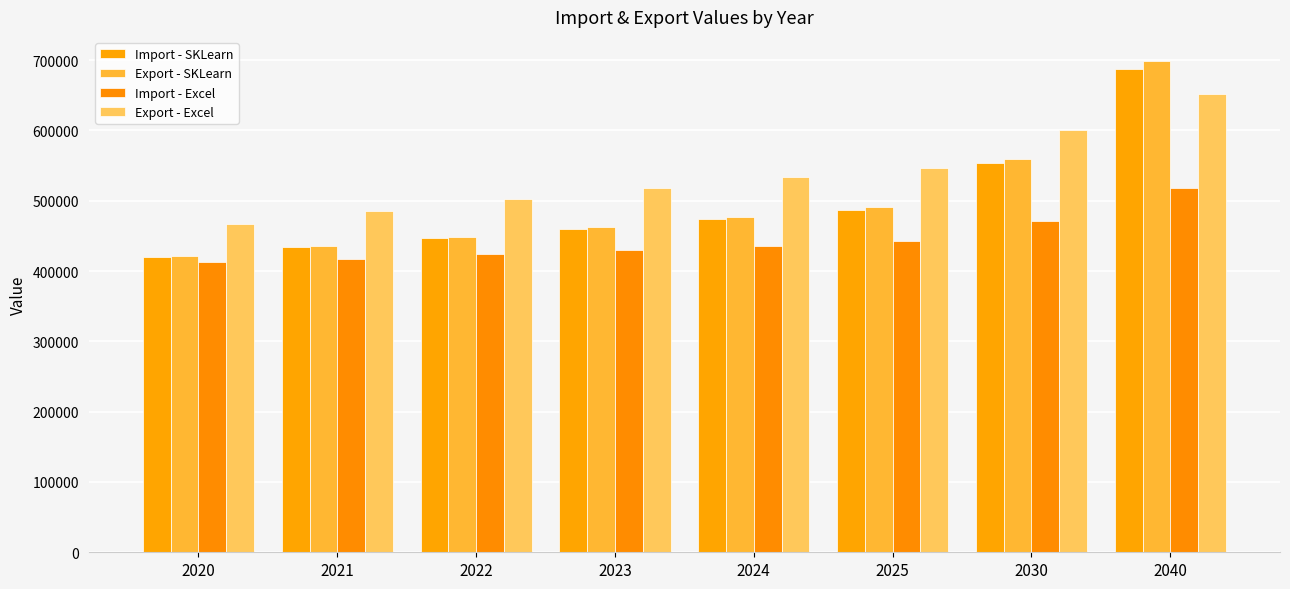

Reading left to right, extract all data points from this chart.

Import - SKLearn: 2020=420276.0	2021=433621.0	2022=446966.0	2023=460311.0	2024=473655.0	2025=487000.0	2030=553724.0	2040=687171.0
Export - SKLearn: 2020=421220.0	2021=435069.0	2022=448919.0	2023=462769.0	2024=476619.0	2025=490469.0	2030=559718.0	2040=698217.0
Import - Excel: 2020=412663.1	2021=417745.7	2022=423583.1	2023=429707.6	2024=435919.5	2025=442115.9	2030=471433.3	2040=517901.7
Export - Excel: 2020=466755.5	2021=485590.5	2022=502851.5	2023=518764.5	2024=533477.3	2025=547094.2	2030=600996.5	2040=651588.5